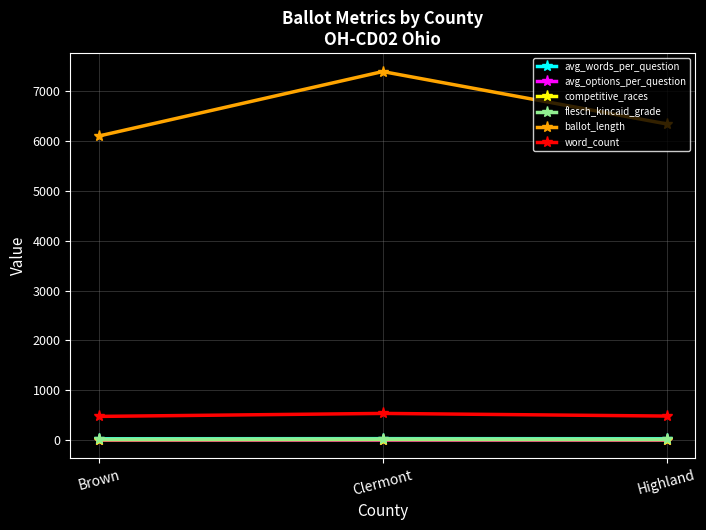

What is the average value of the avg_options_per_question series?

2.4